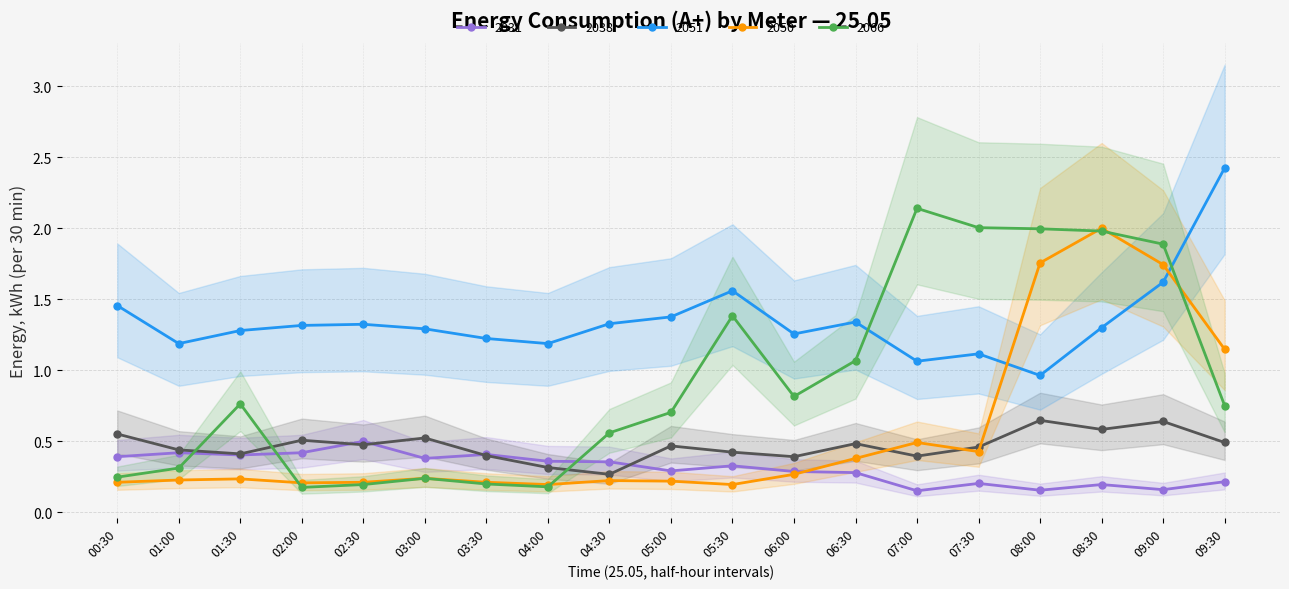

What is the difference between the maximum and second lowest values in the 2038 series?

0.3